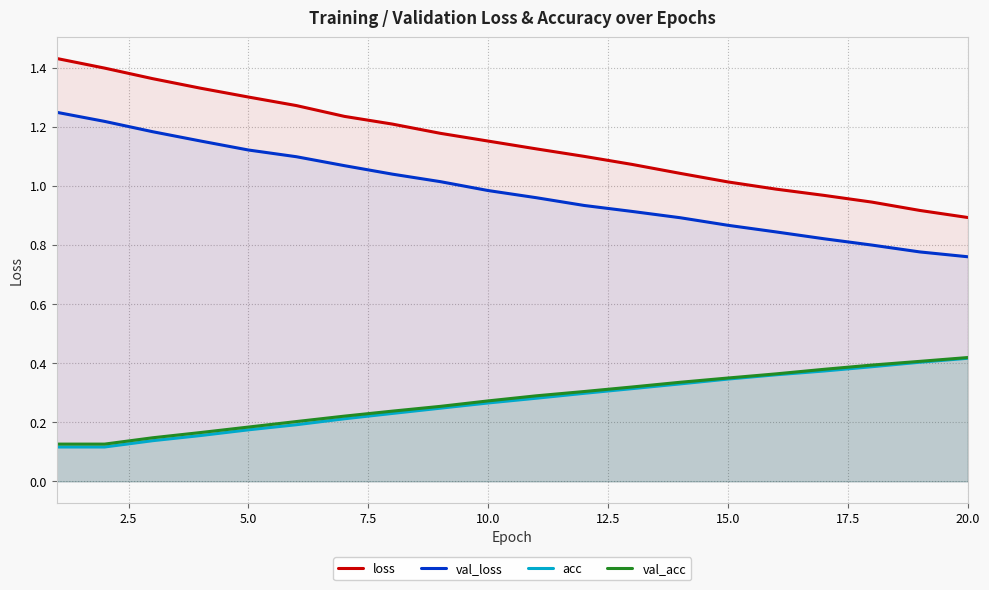

How many categories are shown in the chart?

20